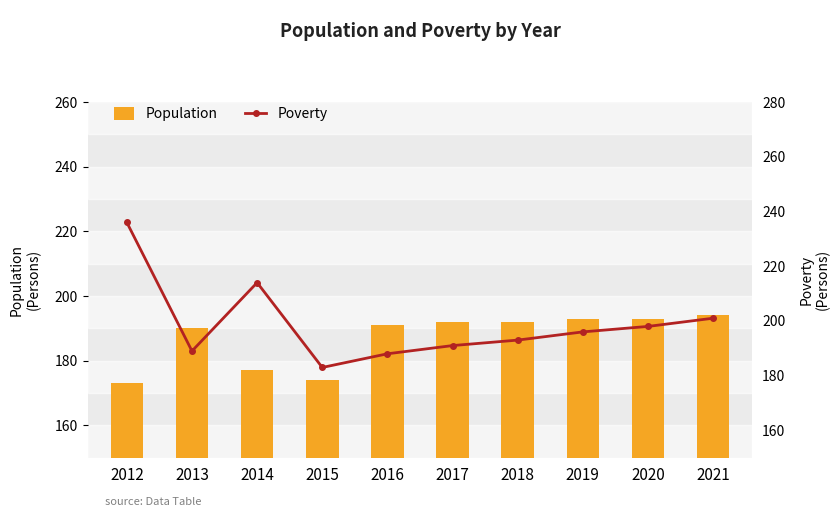

What is the difference between the highest and lowest values at 2016?

3